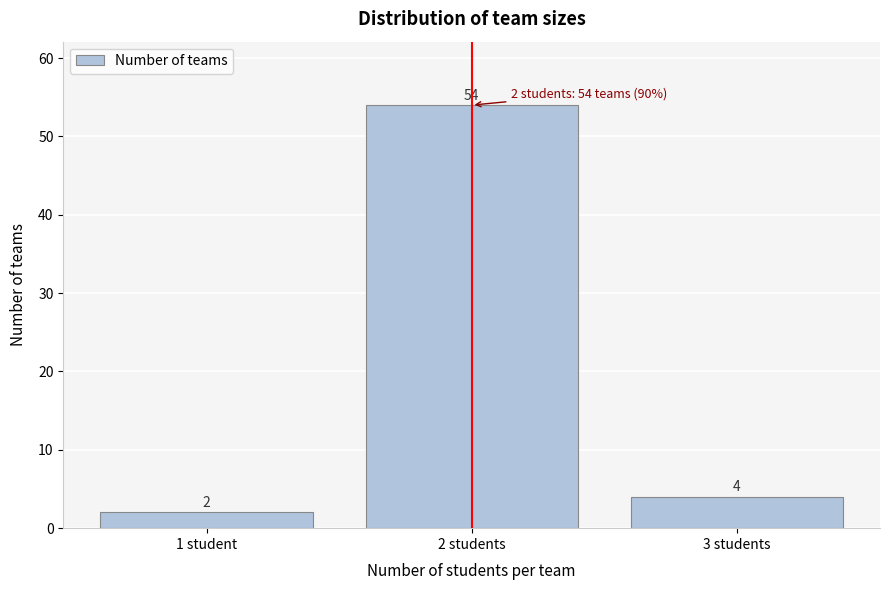

Reading left to right, list all the values displayed in this chart.

2	54	4